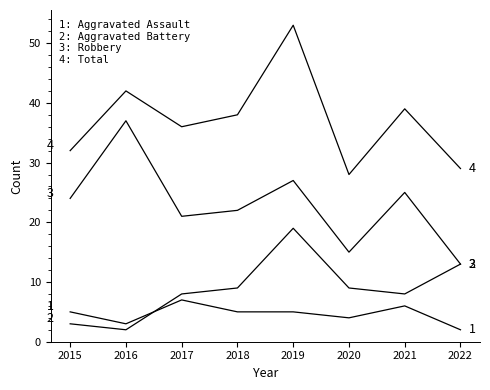

How many lines are shown in the chart?

4